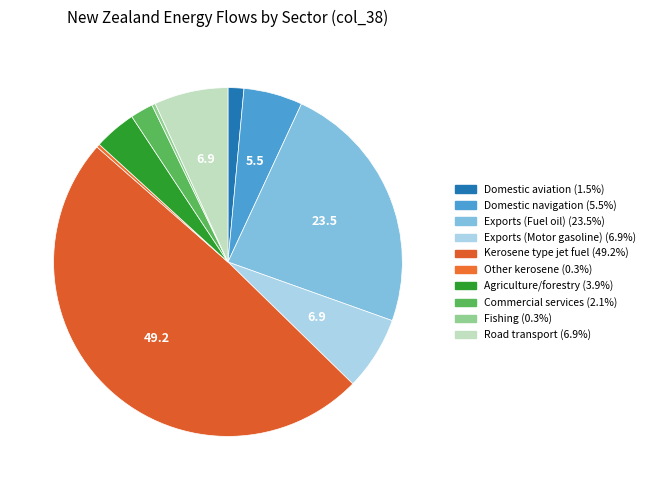

To the nearest percent, what is the difference between the largest and smallest slice percentages?

49%